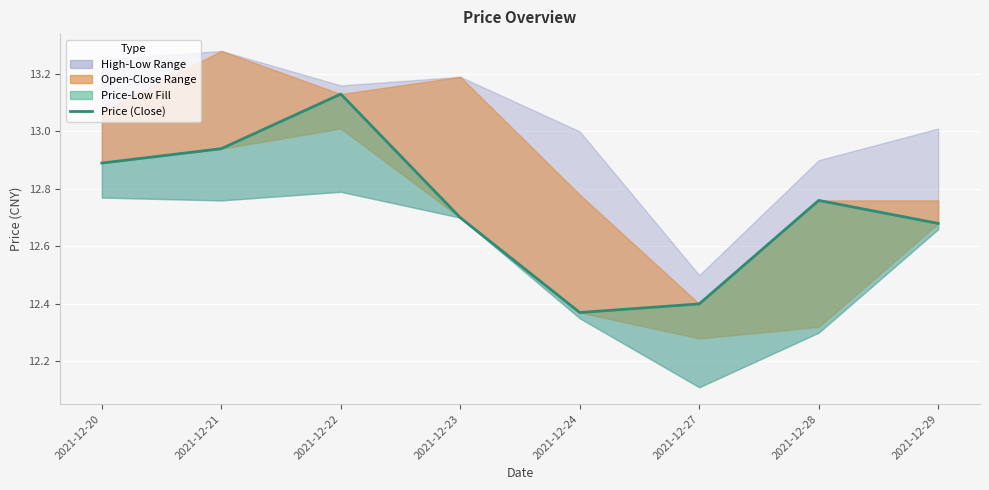

Reading left to right, transcribe all the data shown in this chart.

2021-12-20=12.9	2021-12-21=12.9	2021-12-22=13.1	2021-12-23=12.7	2021-12-24=12.4	2021-12-27=12.4	2021-12-28=12.8	2021-12-29=12.7